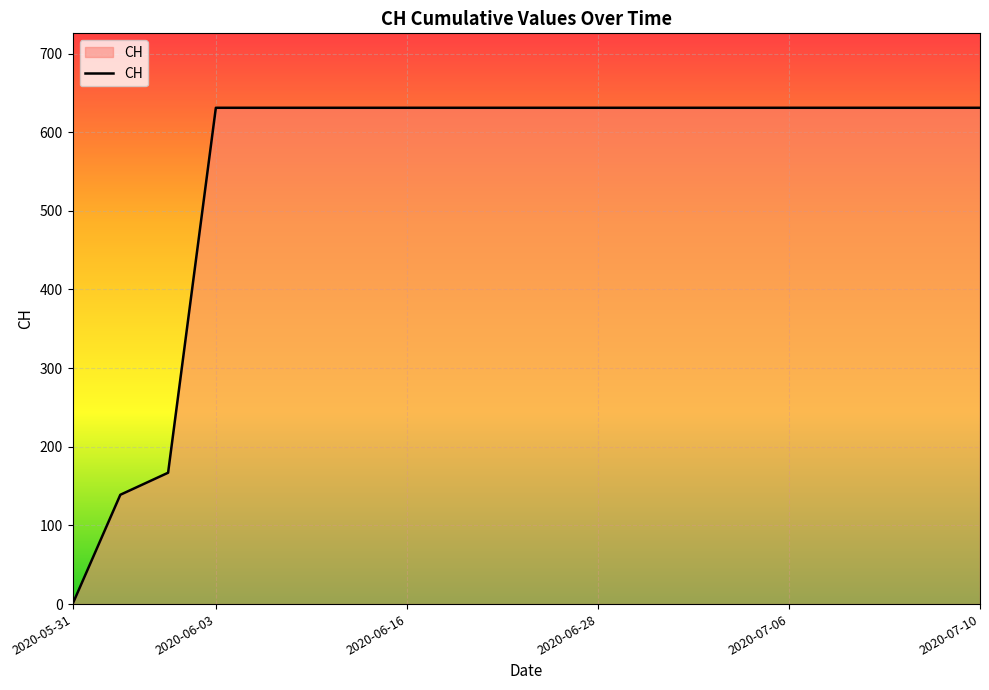

What is the difference between the maximum and minimum values?

631